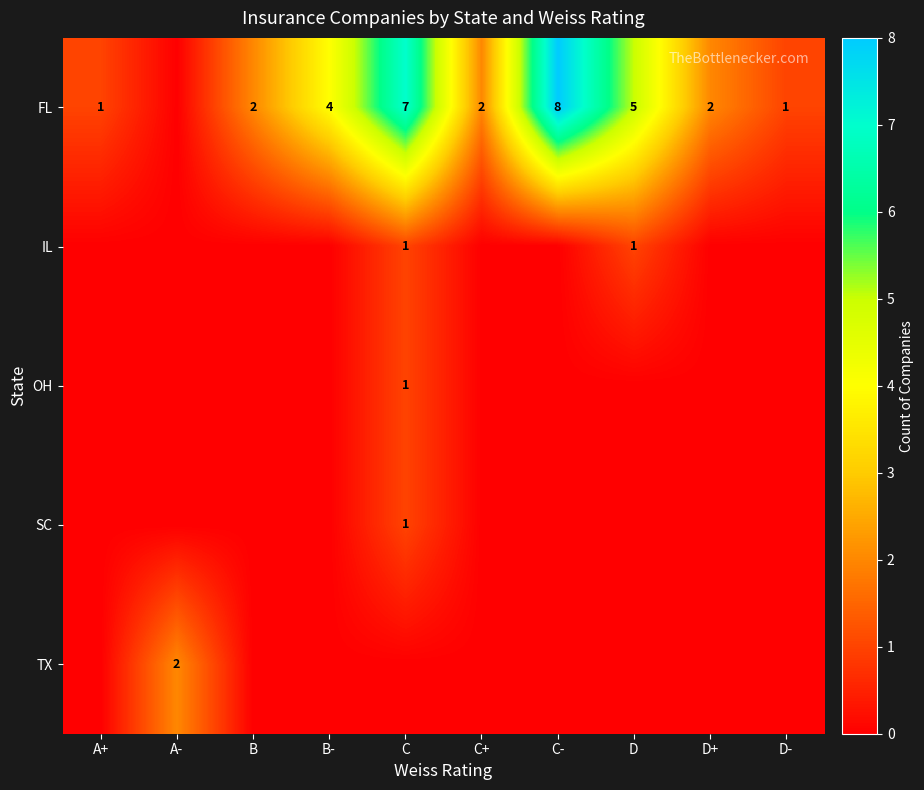

Which category has the lowest value across all series?

A-